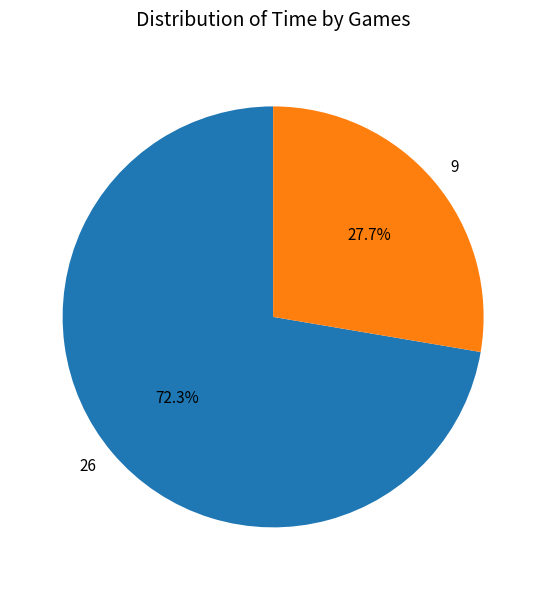

What is the ratio of the value at 9 to the value at 26?

0.4